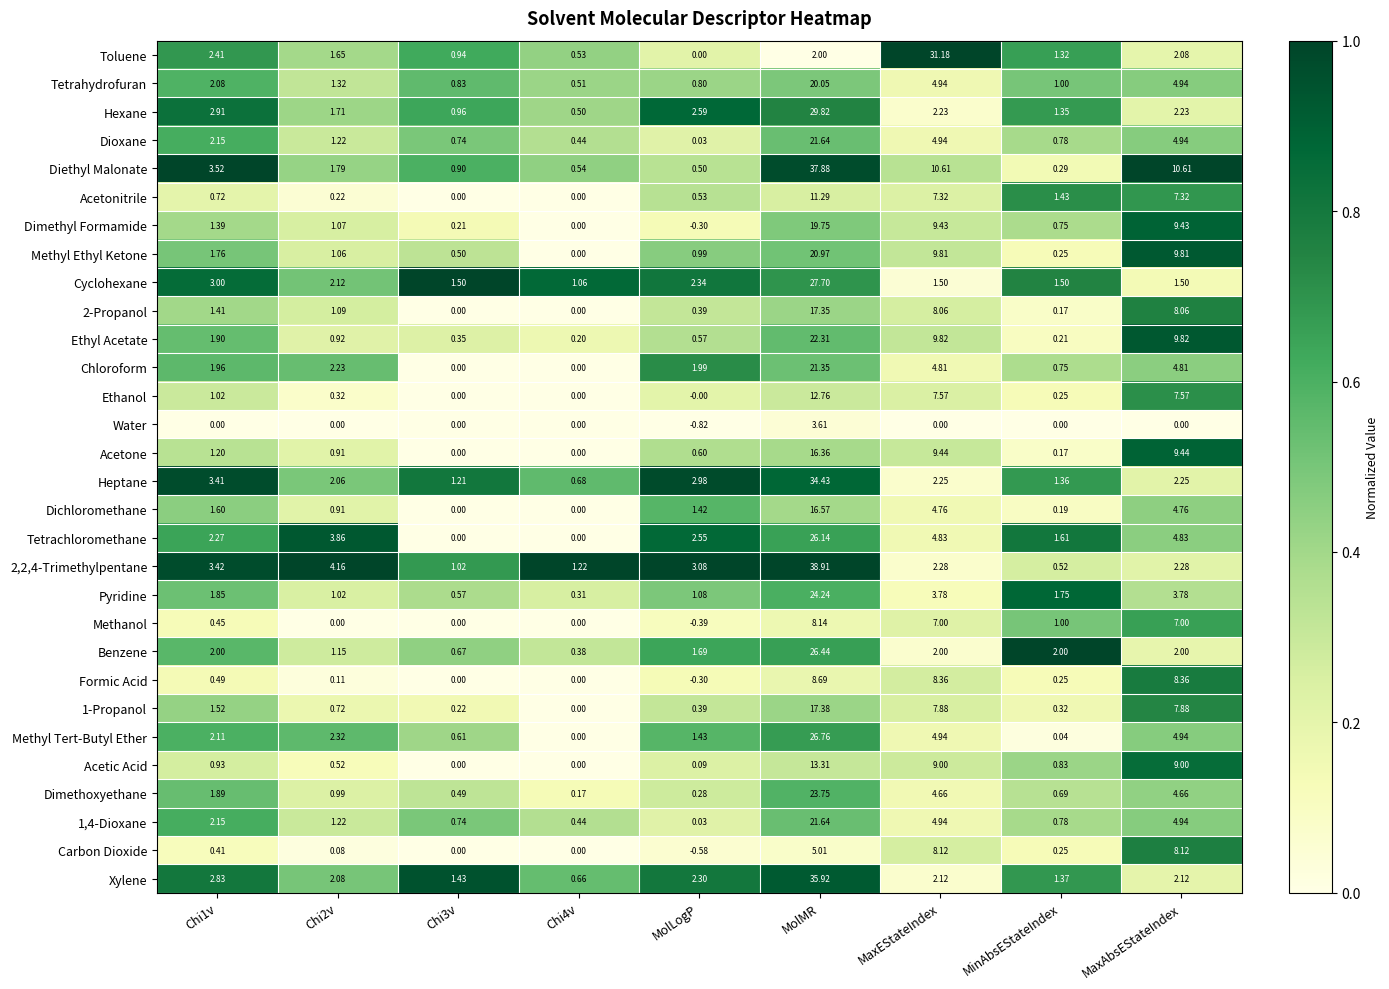

Which label corresponds to the smallest value in the chart?

MolLogP